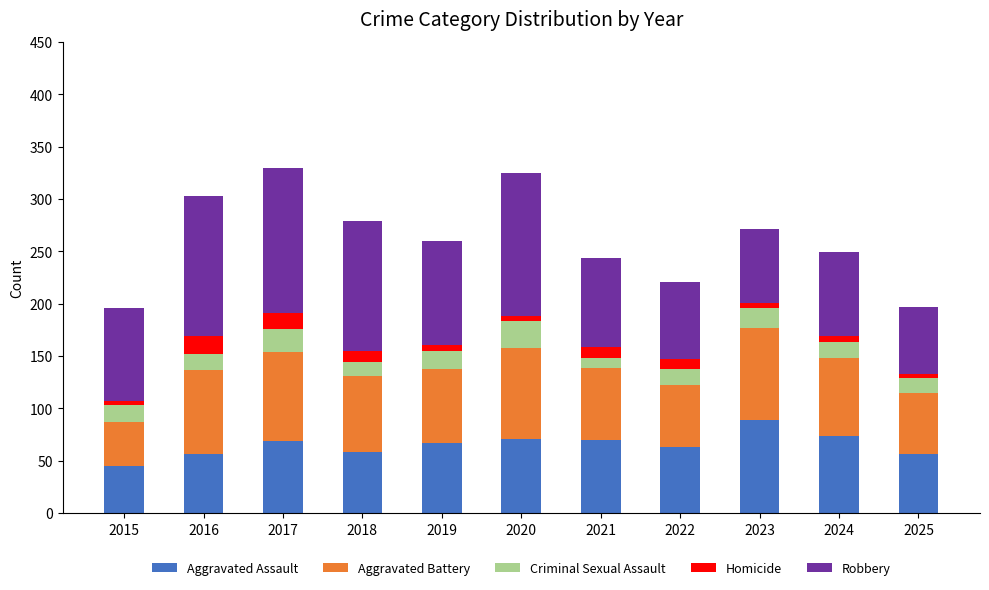

What is the total value across all series at 2018?

279